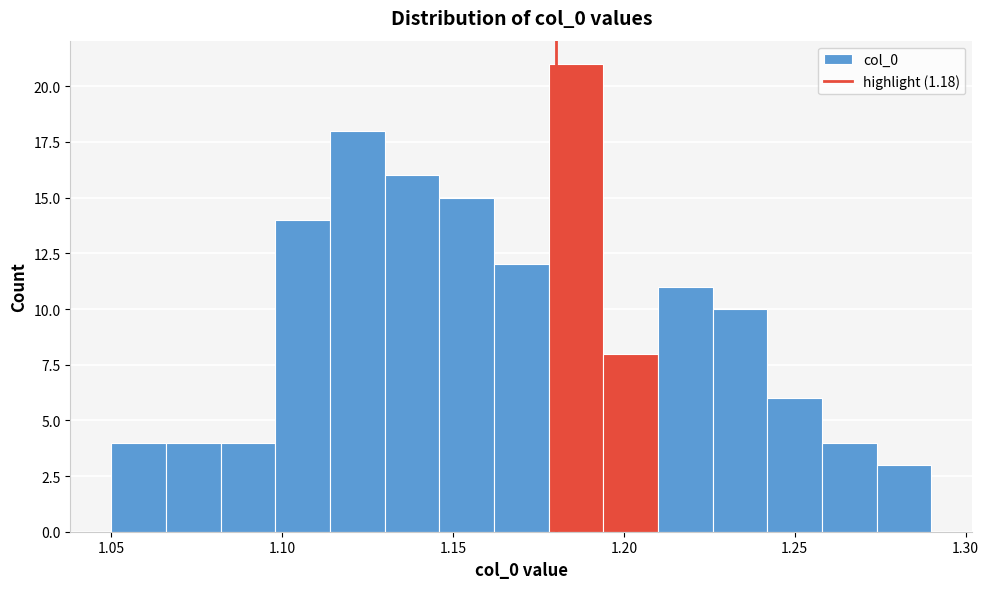

Around what value on the x-axis is the tallest bar? Give the approximate position of its centre, as read against the axis.

1.185